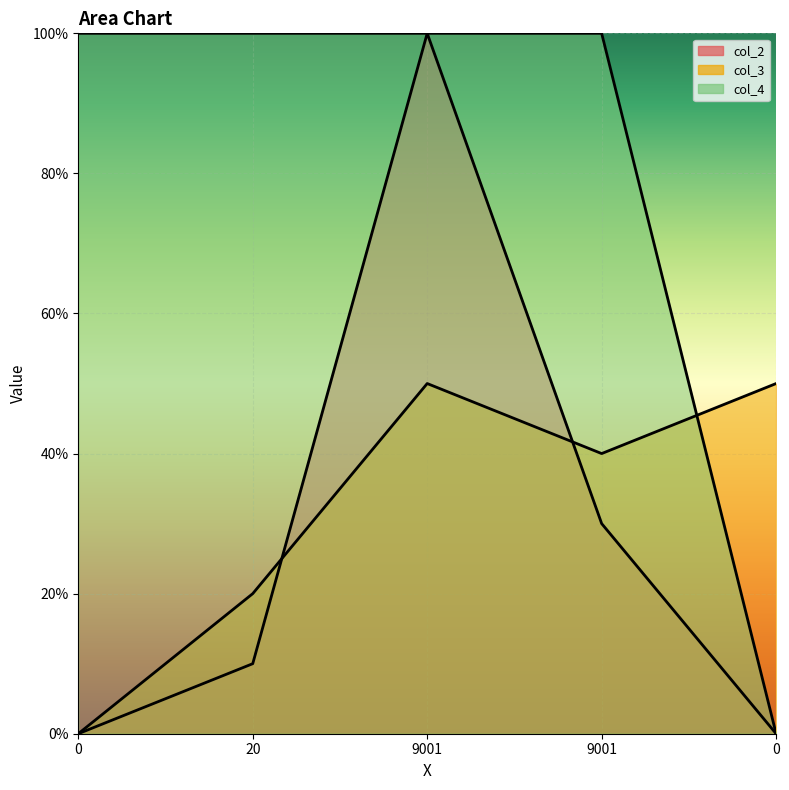

Which series has the largest range (max minus min)?

col_4